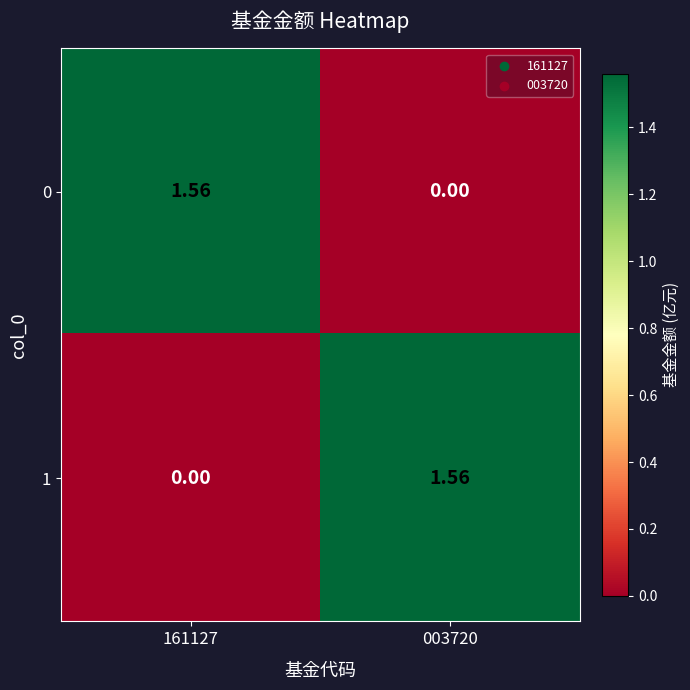

What is the total value across all series at 161127?

1.6